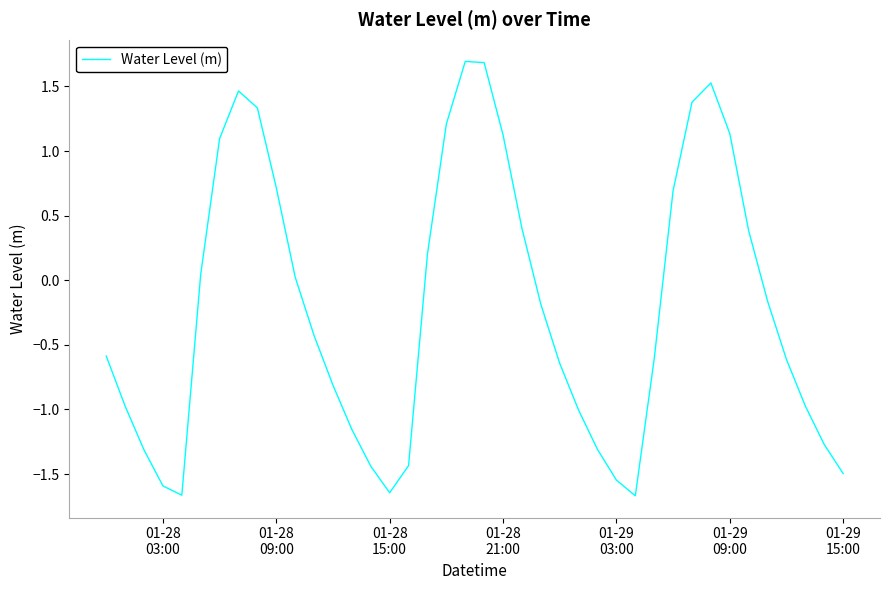

What is the smallest value displayed?

-1.7